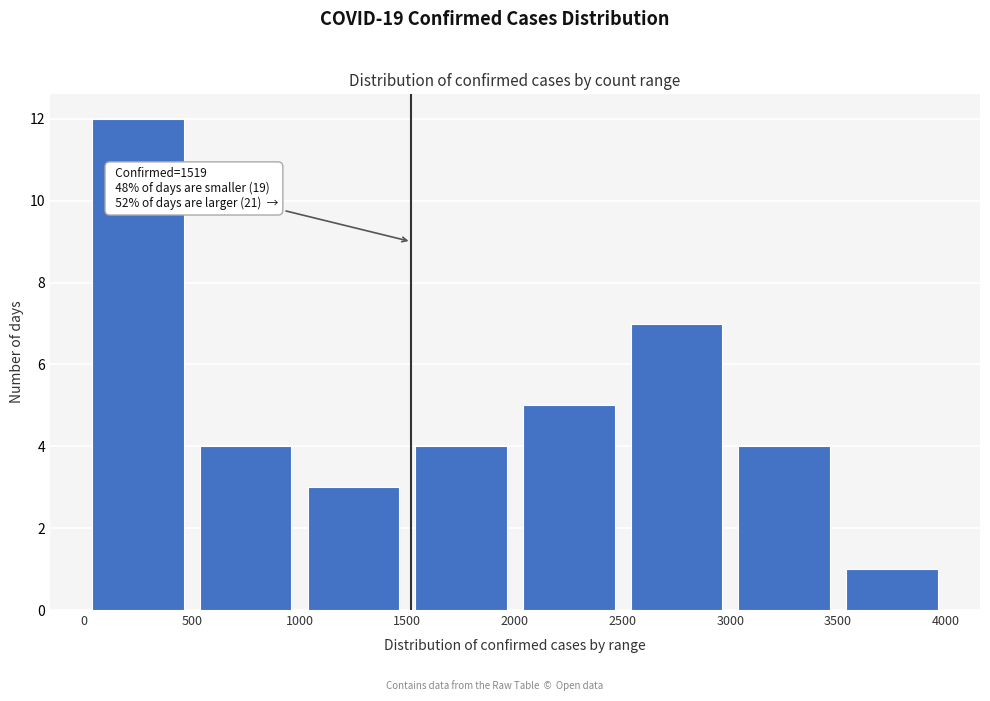

Over which range of the x-axis is the bar tallest?

0 to 500